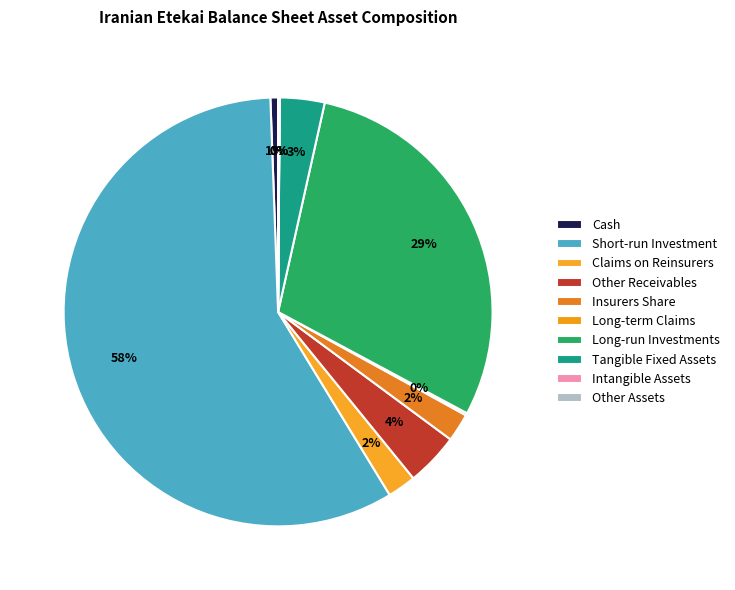

Which slice represents more than half of the pie?

short_run_investment